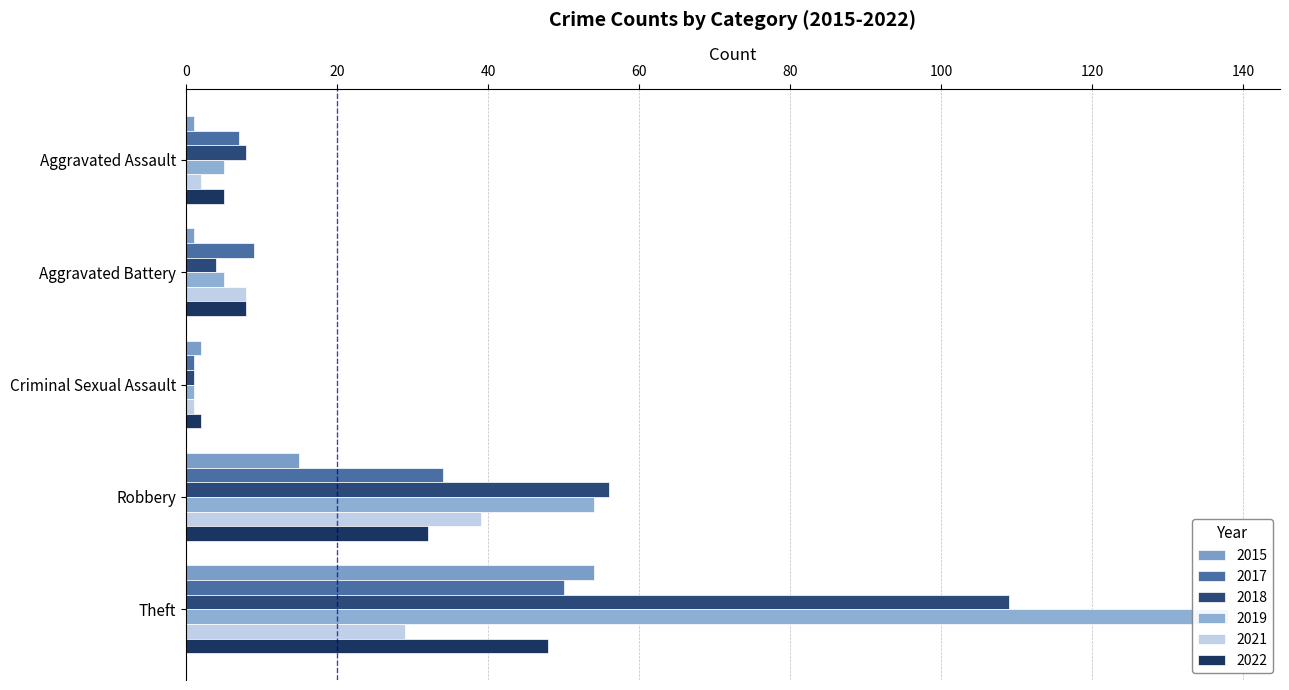

Rank the categories by 2017 value from lowest to highest.

Criminal Sexual Assault, Aggravated Assault, Aggravated Battery, Robbery, Theft